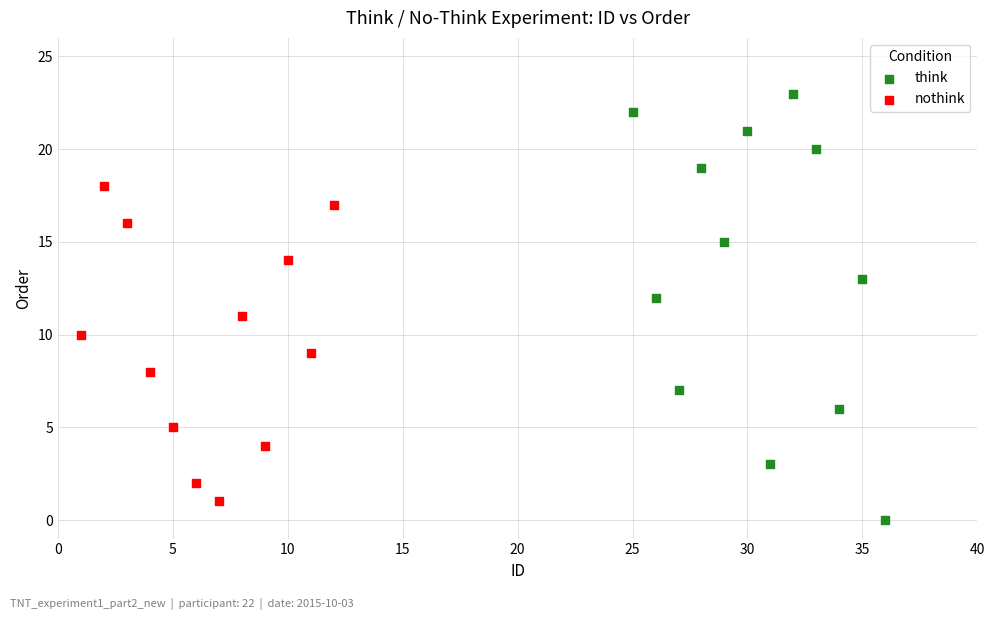

Which series contains the highest Y value?

think